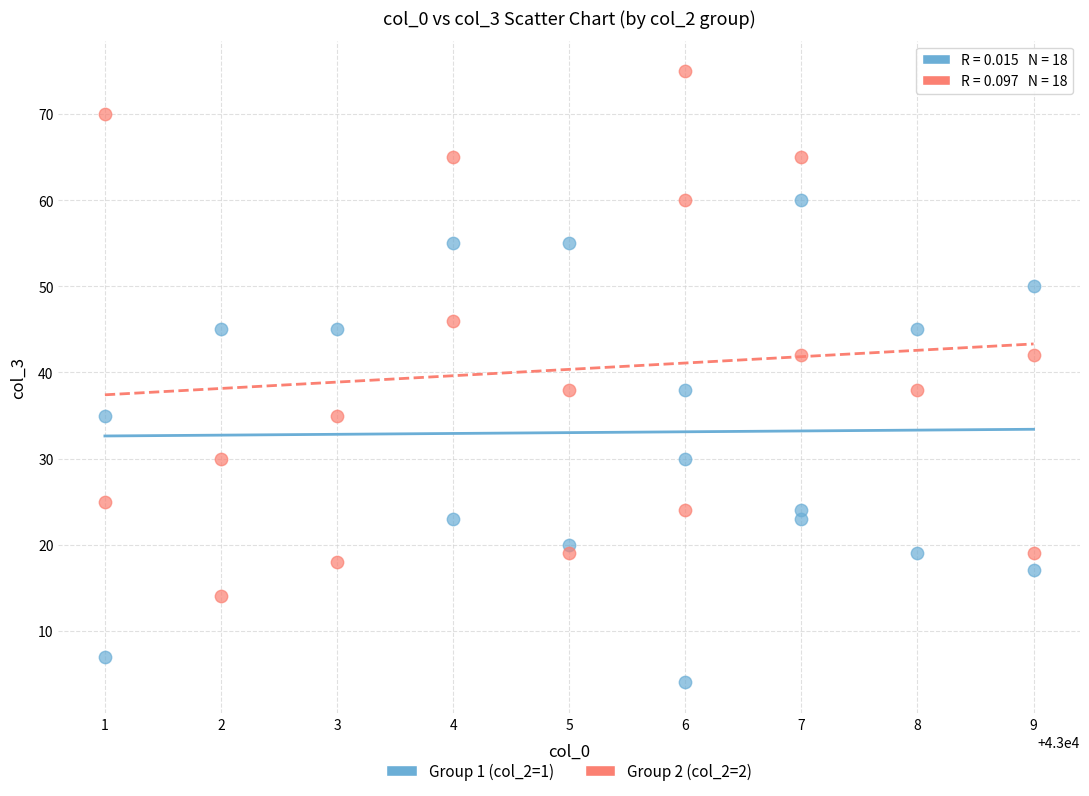

Which series contains the highest Y value?

Group 2 (col_2=2)